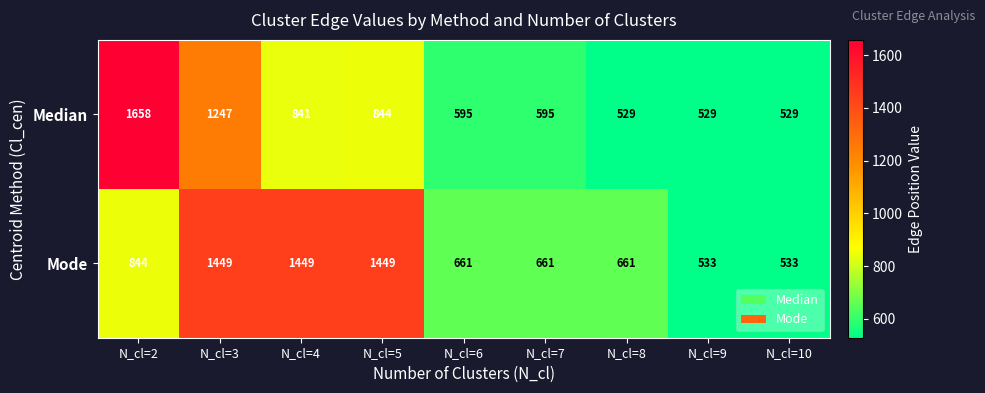

Rank the series at N_cl=8 from lowest to highest value.

Median, Mode